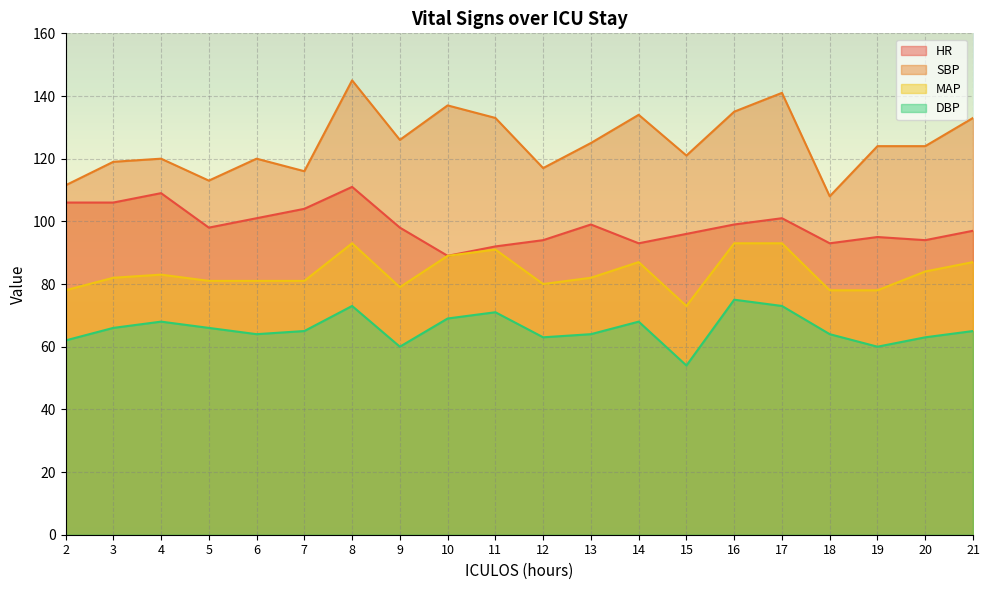

What is the lowest value of the HR series?

89.0